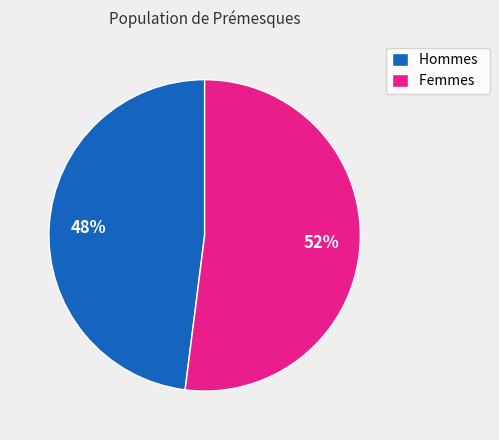

Between Femmes and Hommes, which is larger?

Femmes